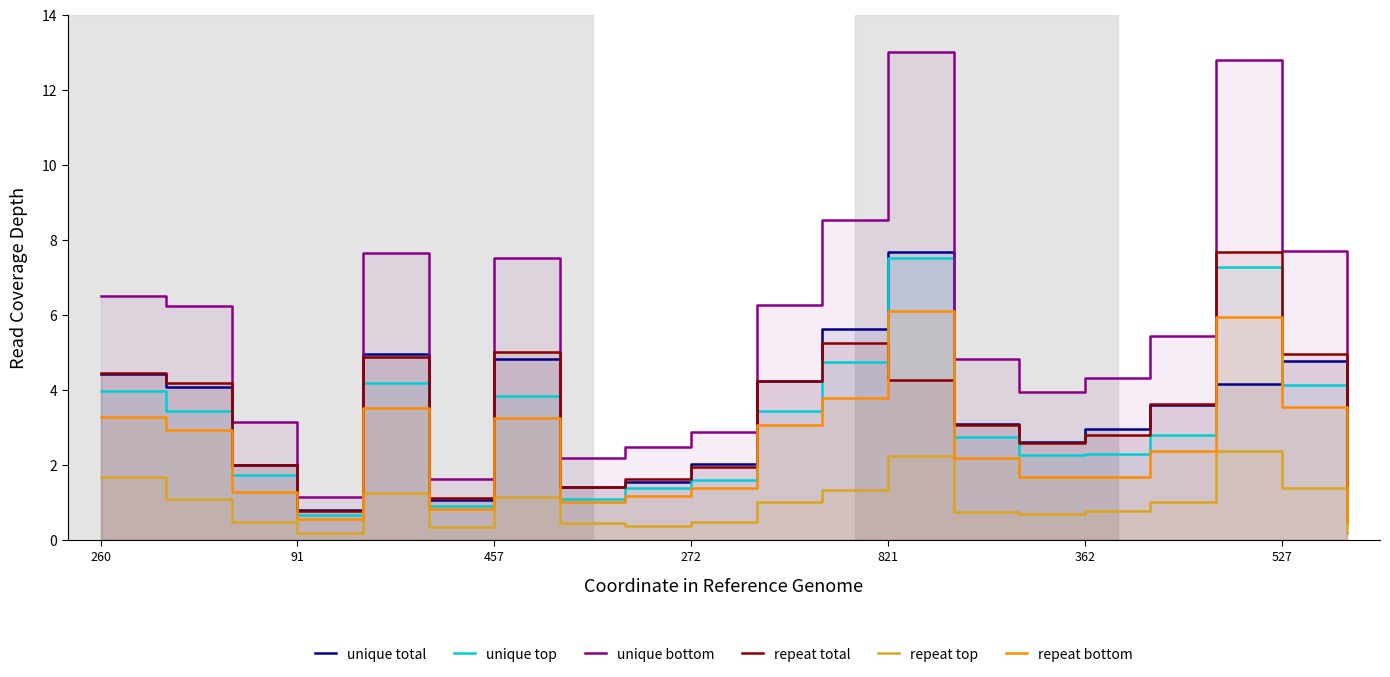

How many lines are shown in the chart?

6